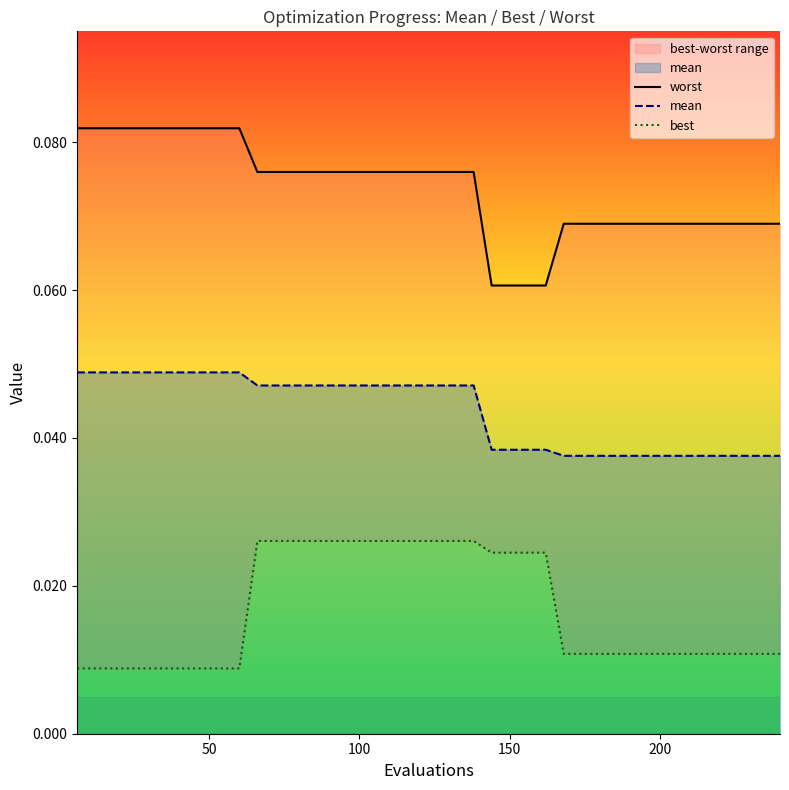

The worst series shows 0.1 at 200. True or false?

False